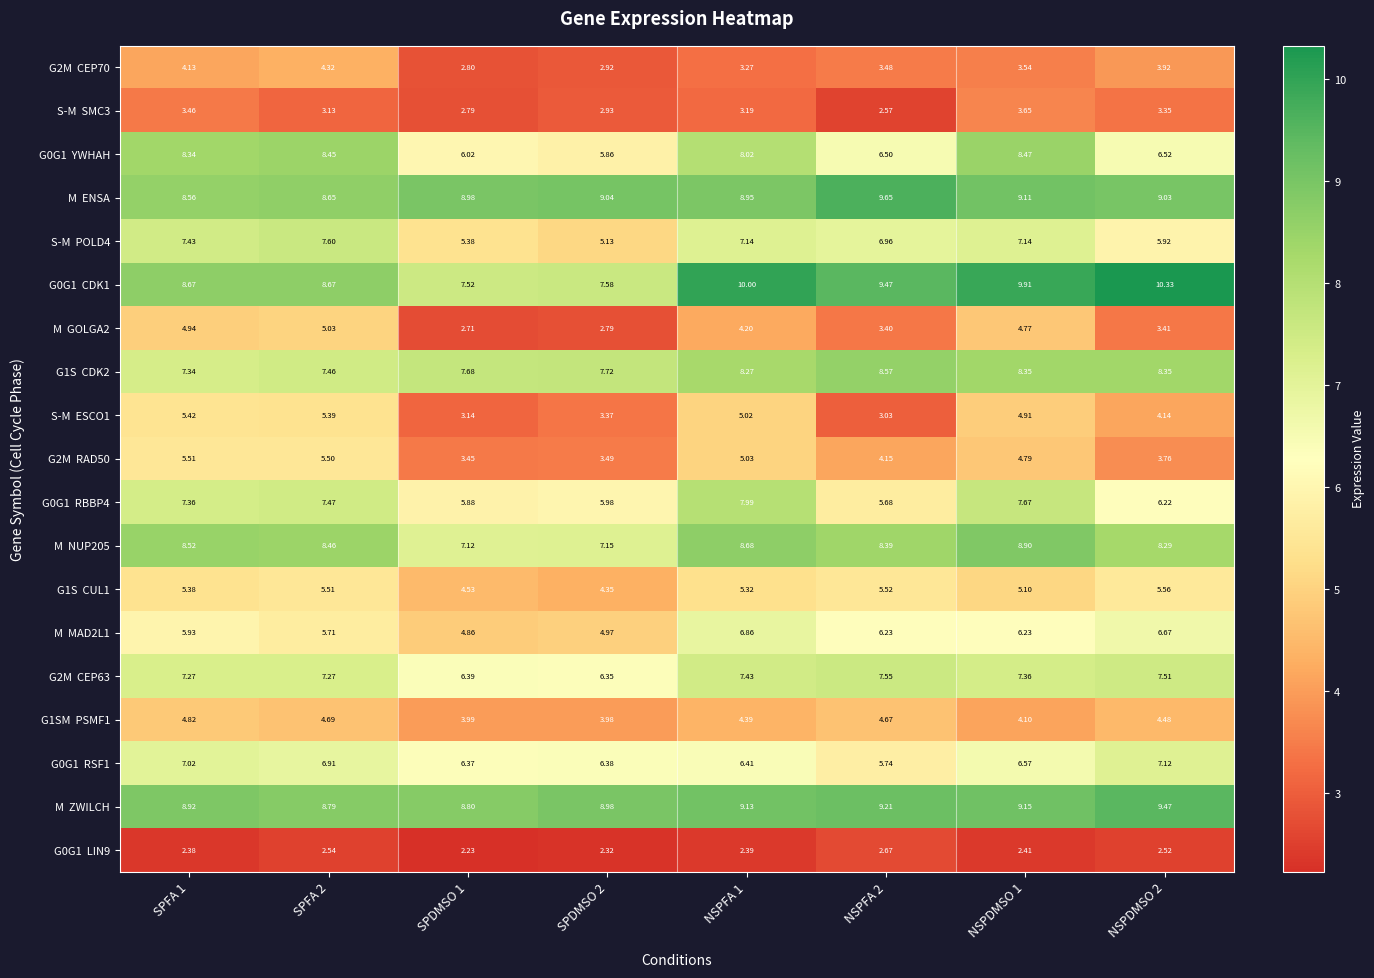

Count the number of data series in this chart.

19